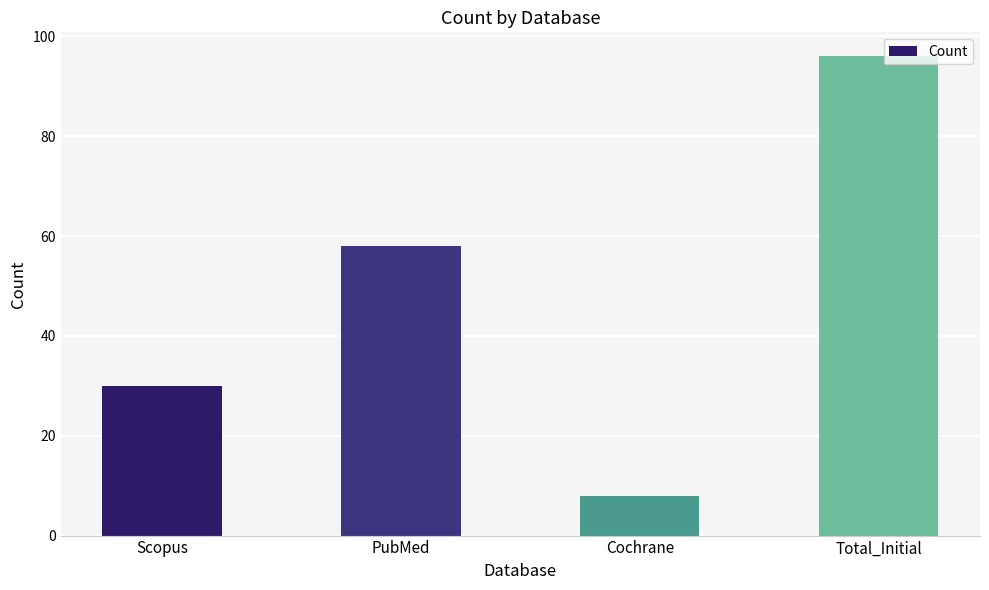

Reading right to left, what are all the values shown in this chart?

Total_Initial=96	Cochrane=8	PubMed=58	Scopus=30